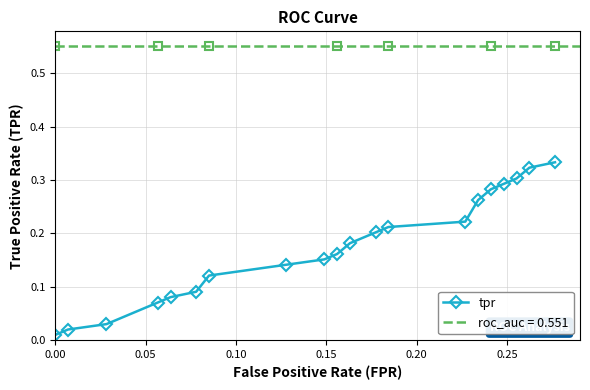

How many data points does each series have?

20